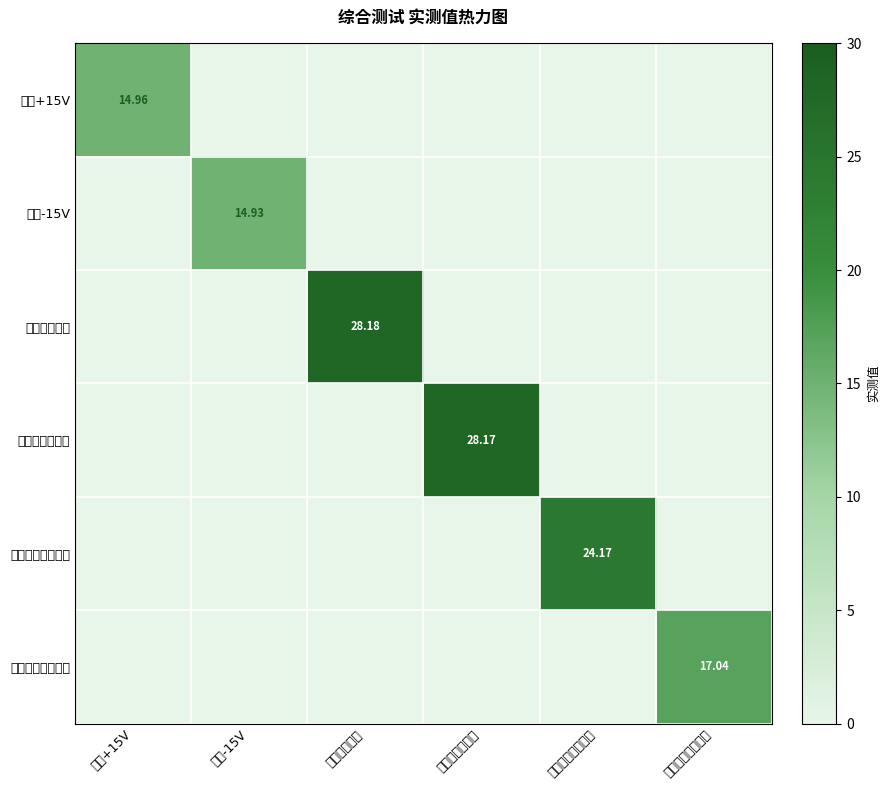

At which category is the sum across all series the highest?

舵机电源电压